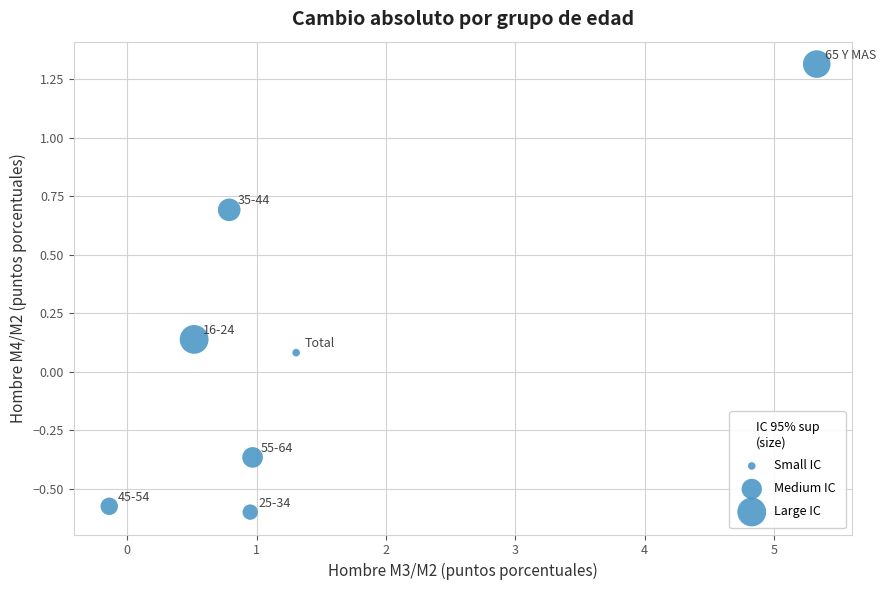

What is the range of X values (max minus min)?

5.5